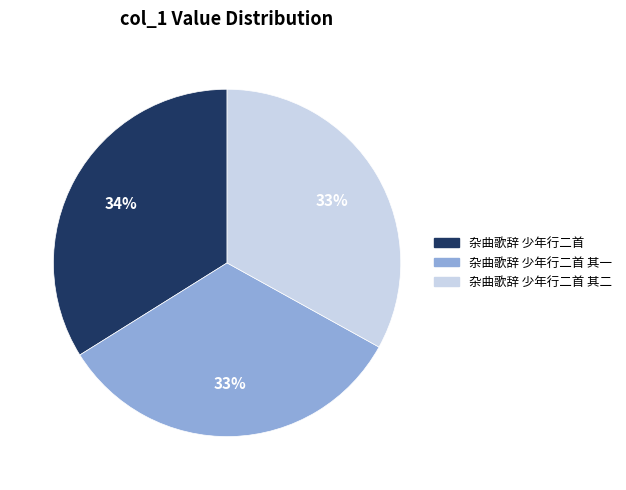

To the nearest percent, what is the average slice percentage?

33%